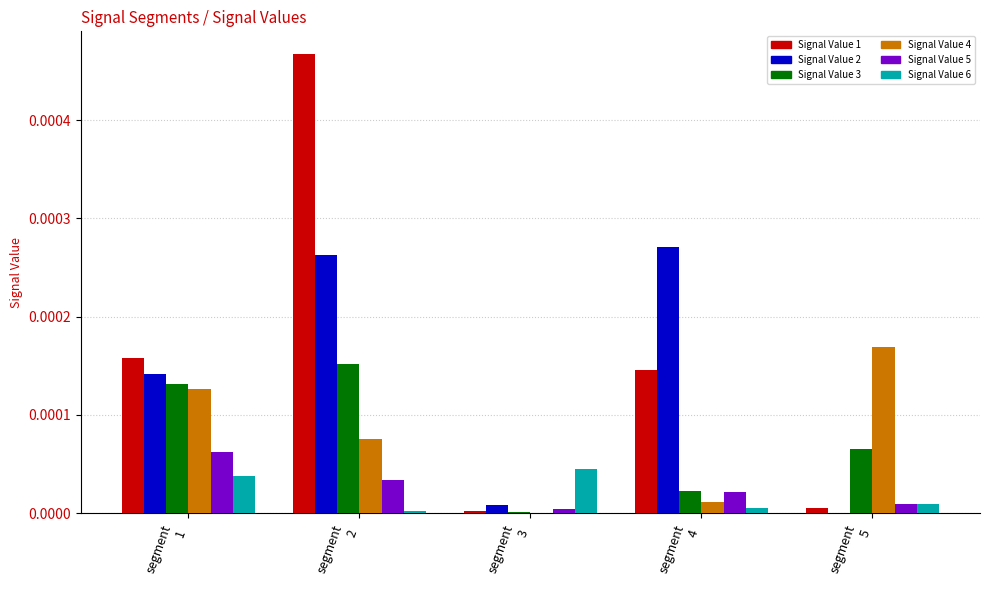

Does the chart contain stacked bars?

No